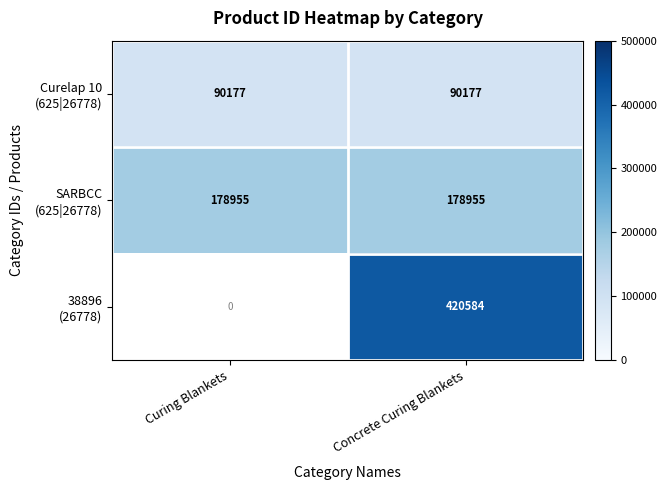

Count the number of categories in the chart.

2